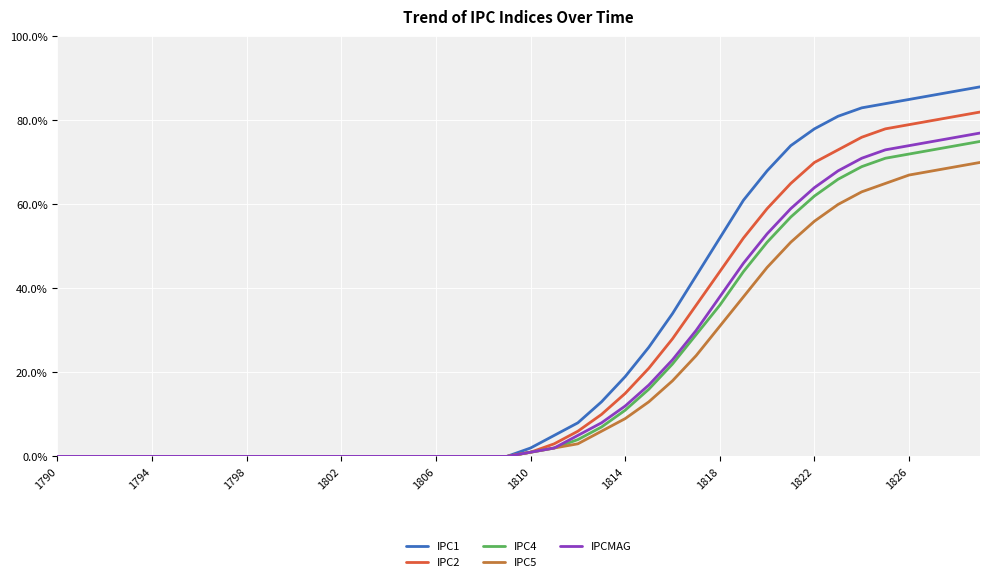

Is this an area chart (filled region under the line)?

No